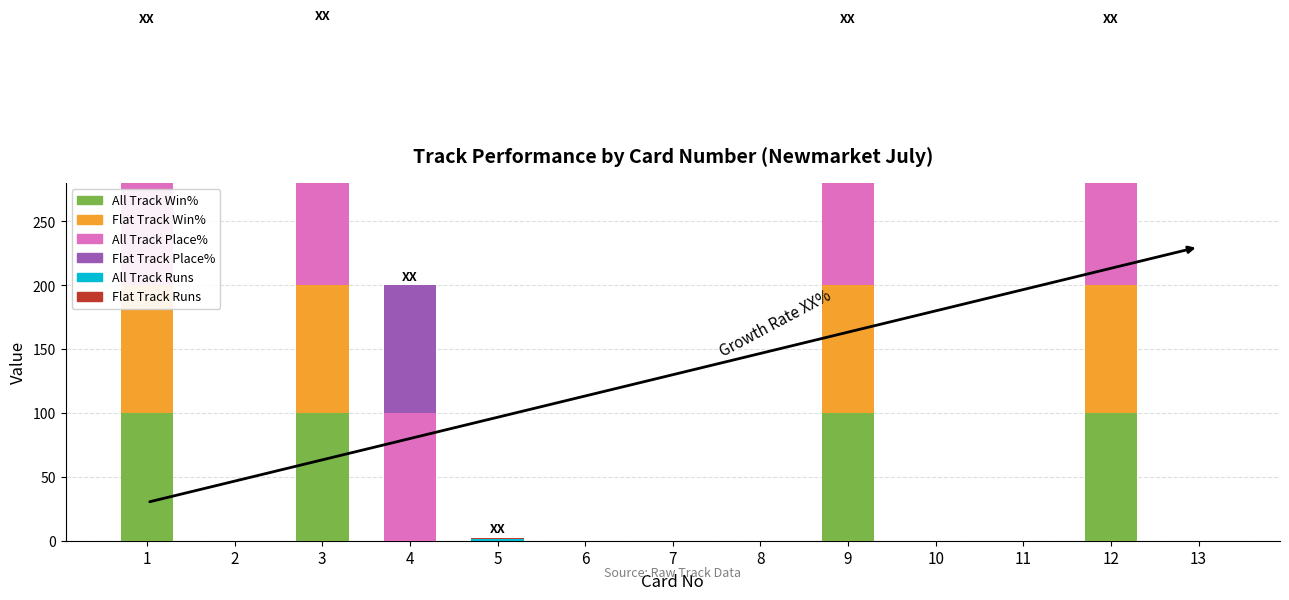

Is the value of All Track Runs at 9 greater than the value of Flat Track Runs at 7?

Yes